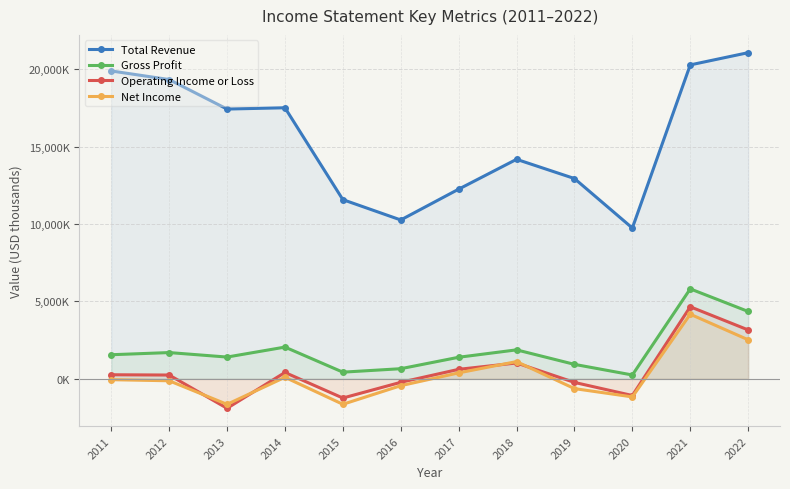

Which category has the highest value across all series?

2022